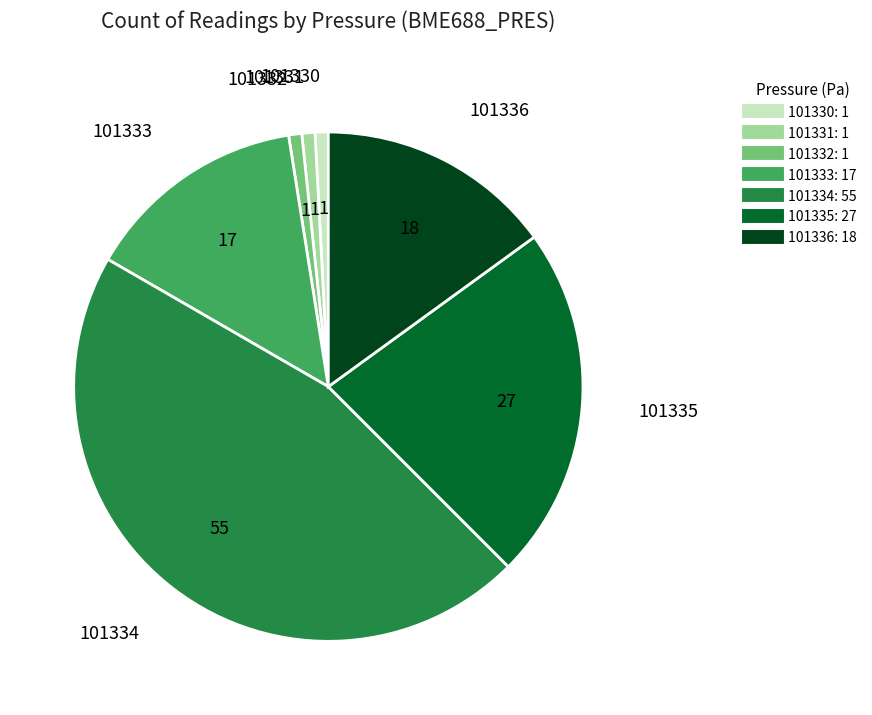

Approximately how many times larger is the value at 101333 compared to 101336?

0.9